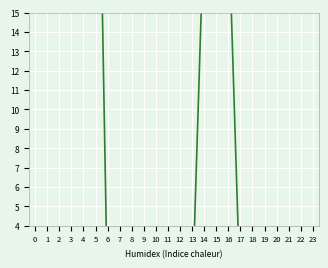

What is the maximum value shown in the chart?

55